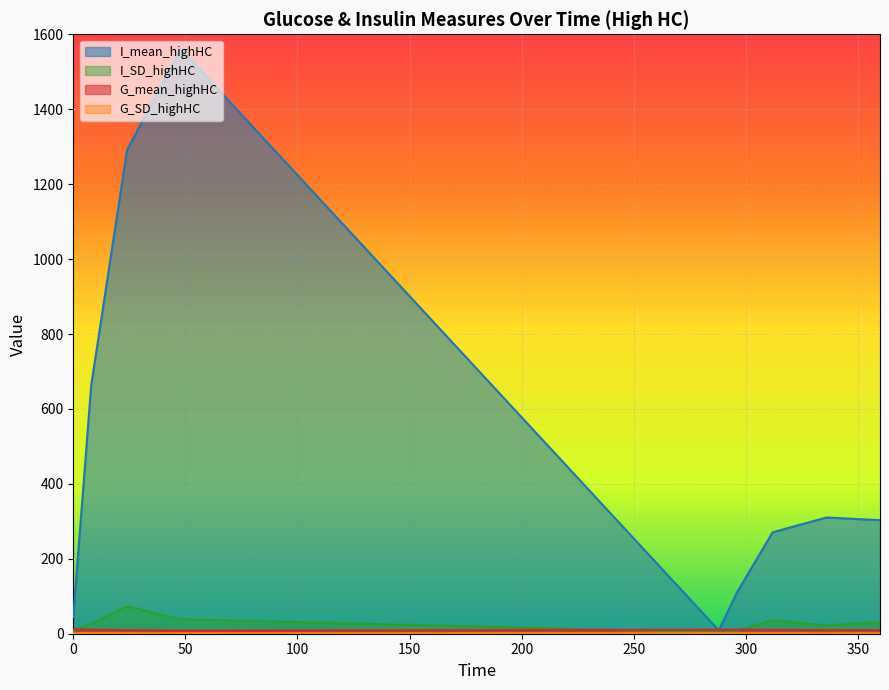

At which label does I_SD_highHC first exceed 26?

8